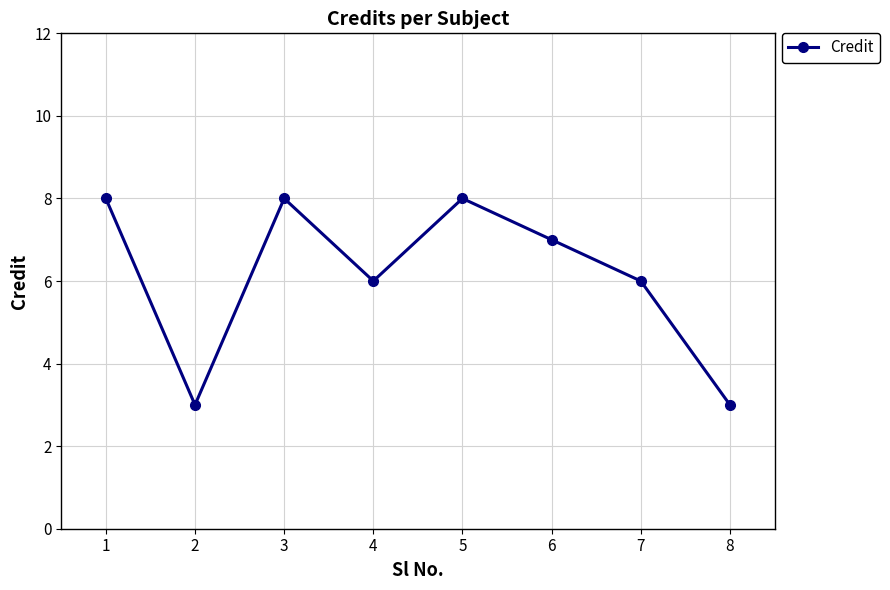

How many lines are shown in the chart?

1